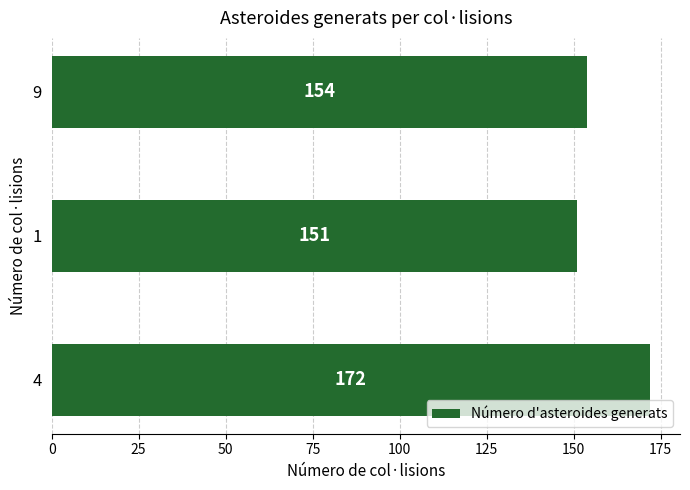

Rank the categories by value from highest to lowest.

4, 9, 1